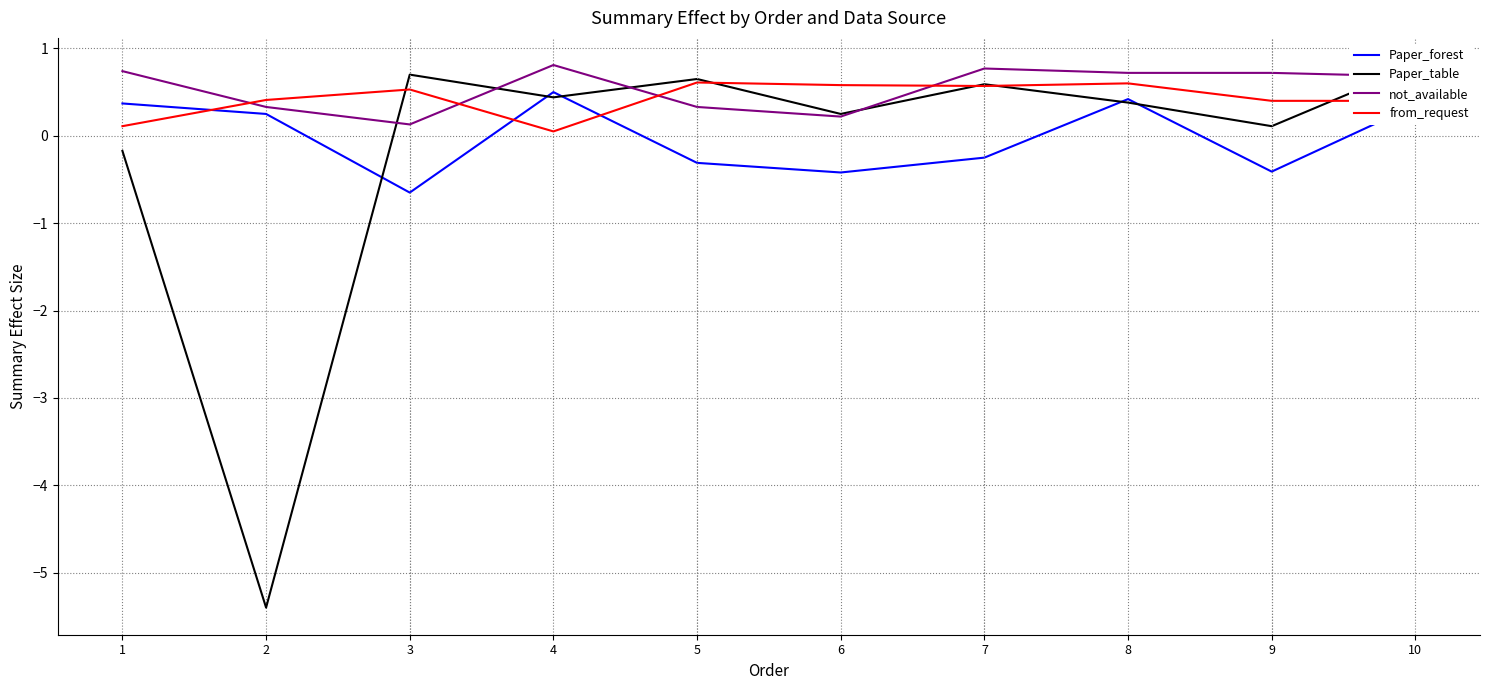

True or false: Paper_table has a value of 0.1 at 9.

True